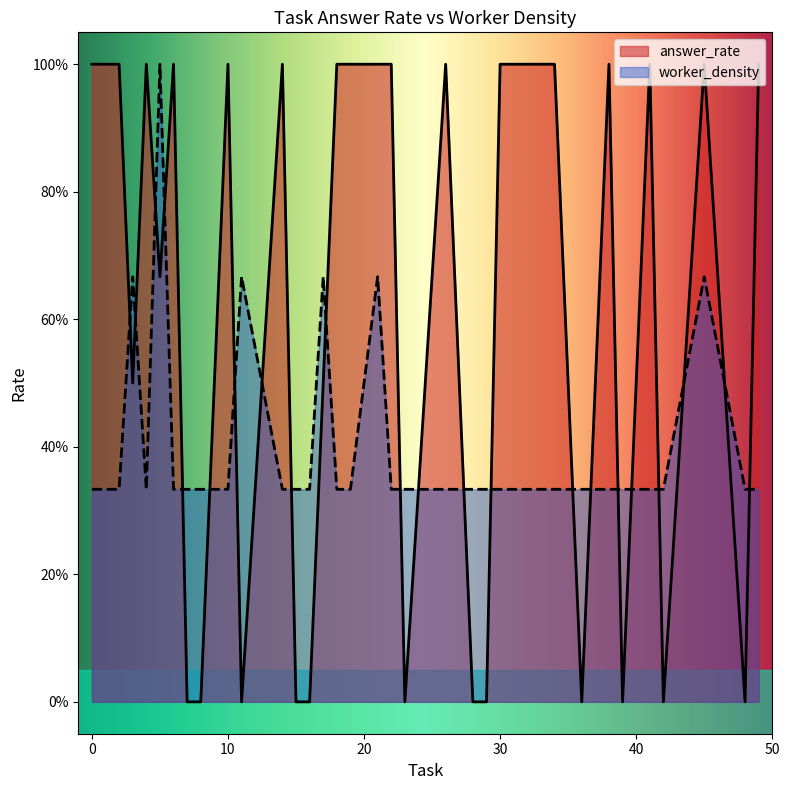

What is the average value of the answer_rate series?

0.6